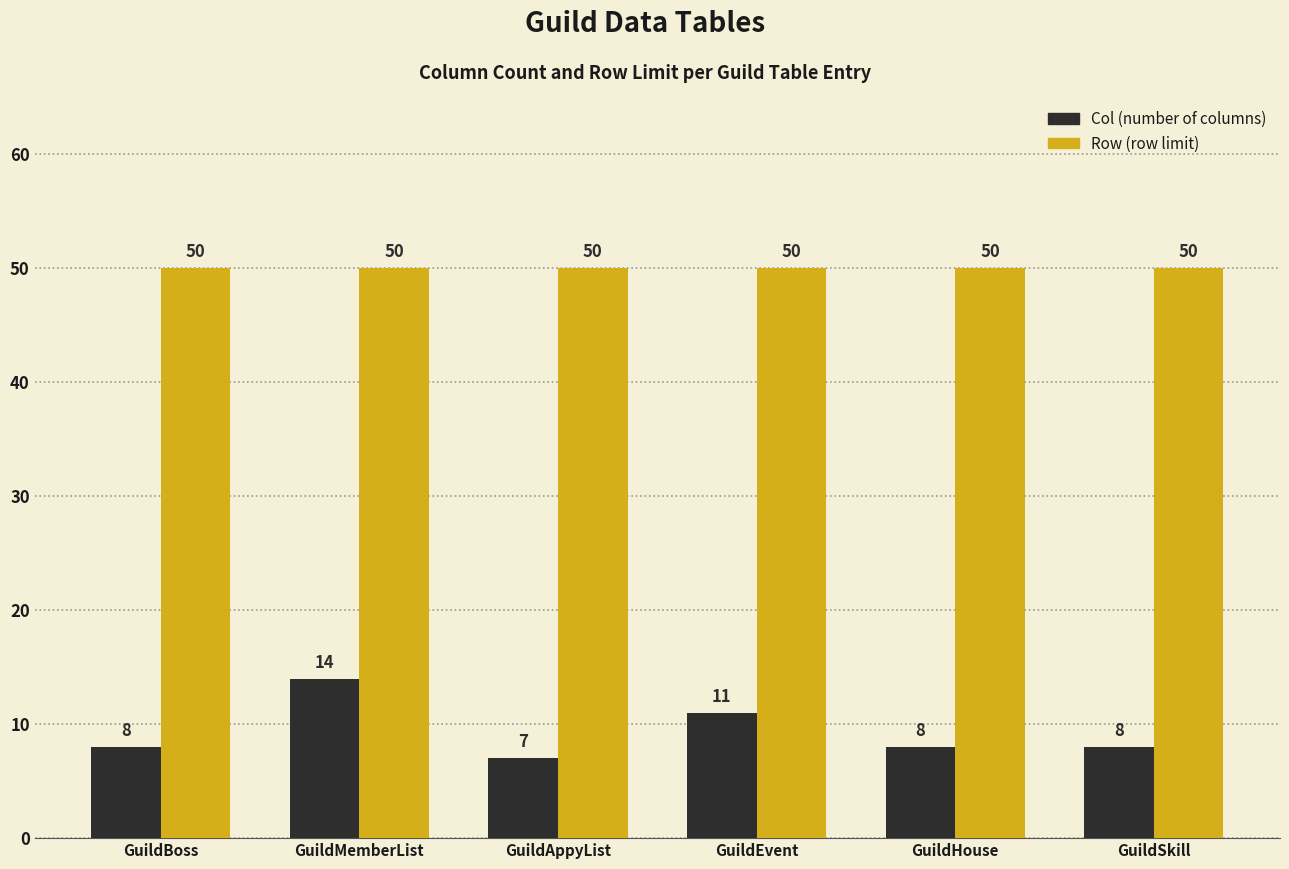

What is the minimum value shown in the chart?

7